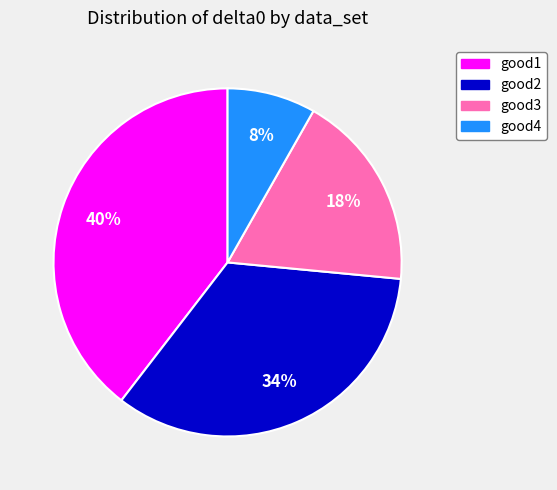

Does good1 account for over 50% of the chart?

No